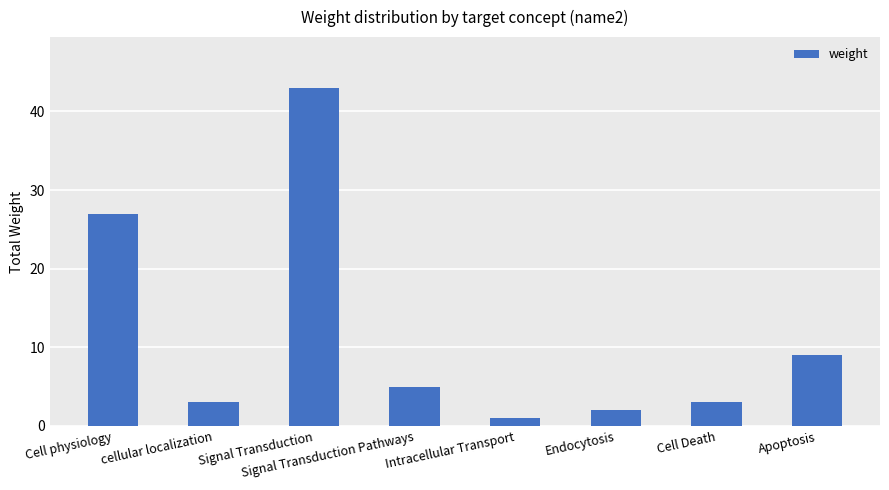

The value at Signal Transduction is 63. True or false?

False